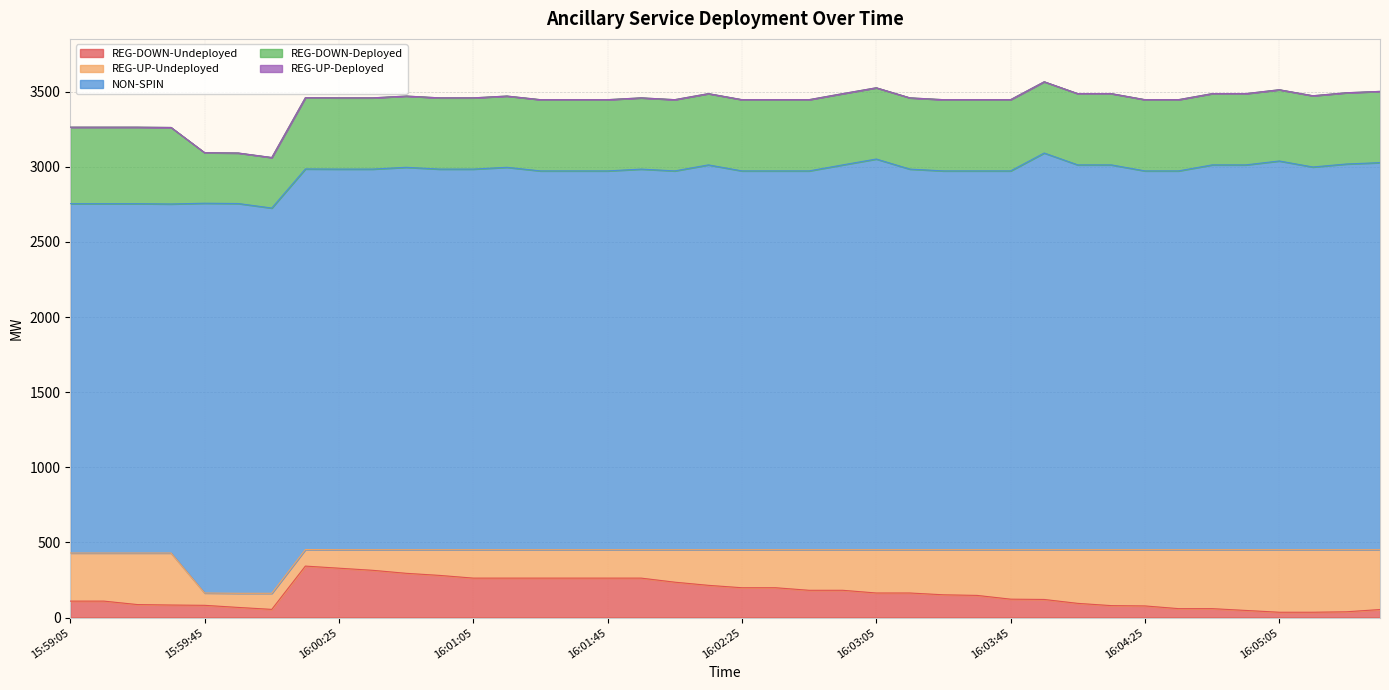

Reading left to right, extract all data points from this chart.

REG-DOWN-Undeployed: 15:59:05=110	15:59:13=110	15:59:25=87	15:59:33=84	15:59:45=82	15:59:53=68	16:00:05=55	16:00:13=343	16:00:25=329	16:00:33=315	16:00:45=295	16:00:53=281	16:01:05=263	16:01:13=263	16:01:25=263	16:01:33=263	16:01:45=263	16:01:53=263	16:02:05=236	16:02:13=215	16:02:25=199	16:02:33=199	16:02:45=182	16:02:53=182	16:03:05=164	16:03:13=164	16:03:25=152	16:03:33=148	16:03:45=123	16:03:53=121	16:04:05=95	16:04:13=80	16:04:25=78	16:04:33=60	16:04:45=60	16:04:53=48	16:05:05=36	16:05:13=36	16:05:25=39	16:05:33=54
REG-UP-Undeployed: 15:59:05=320	15:59:13=320	15:59:25=343	15:59:33=346	15:59:45=82	15:59:53=94	16:00:05=107	16:00:13=110	16:00:25=123	16:00:33=137	16:00:45=157	16:00:53=171	16:01:05=189	16:01:13=189	16:01:25=189	16:01:33=189	16:01:45=189	16:01:53=189	16:02:05=216	16:02:13=237	16:02:25=253	16:02:33=253	16:02:45=270	16:02:53=270	16:03:05=288	16:03:13=288	16:03:25=300	16:03:33=304	16:03:45=329	16:03:53=331	16:04:05=357	16:04:13=372	16:04:25=374	16:04:33=392	16:04:45=392	16:04:53=404	16:05:05=416	16:05:13=416	16:05:25=413	16:05:33=398
NON-SPIN: 15:59:05=2324	15:59:13=2324	15:59:25=2324	15:59:33=2322	15:59:45=2593	15:59:53=2593	16:00:05=2563	16:00:13=2532	16:00:25=2532	16:00:33=2532	16:00:45=2544	16:00:53=2532	16:01:05=2532	16:01:13=2544	16:01:25=2520	16:01:33=2520	16:01:45=2520	16:01:53=2532	16:02:05=2520	16:02:13=2560	16:02:25=2520	16:02:33=2520	16:02:45=2520	16:02:53=2560	16:03:05=2599	16:03:13=2532	16:03:25=2520	16:03:33=2520	16:03:45=2520	16:03:53=2639	16:04:05=2560	16:04:13=2560	16:04:25=2520	16:04:33=2520	16:04:45=2560	16:04:53=2560	16:05:05=2586	16:05:13=2546	16:05:25=2566	16:05:33=2575
REG-DOWN-Deployed: 15:59:05=509	15:59:13=509	15:59:25=509	15:59:33=509	15:59:45=336	15:59:53=336	16:00:05=336	16:00:13=474	16:00:25=474	16:00:33=474	16:00:45=474	16:00:53=474	16:01:05=474	16:01:13=474	16:01:25=474	16:01:33=474	16:01:45=474	16:01:53=474	16:02:05=474	16:02:13=474	16:02:25=474	16:02:33=474	16:02:45=474	16:02:53=474	16:03:05=474	16:03:13=474	16:03:25=474	16:03:33=474	16:03:45=474	16:03:53=474	16:04:05=474	16:04:13=474	16:04:25=474	16:04:33=474	16:04:45=474	16:04:53=474	16:05:05=474	16:05:13=474	16:05:25=474	16:05:33=474
REG-UP-Deployed: 15:59:05=0	15:59:13=0	15:59:25=0	15:59:33=0	15:59:45=0	15:59:53=0	16:00:05=0	16:00:13=0	16:00:25=0	16:00:33=0	16:00:45=0	16:00:53=0	16:01:05=0	16:01:13=0	16:01:25=0	16:01:33=0	16:01:45=0	16:01:53=0	16:02:05=0	16:02:13=0	16:02:25=0	16:02:33=0	16:02:45=0	16:02:53=0	16:03:05=0	16:03:13=0	16:03:25=0	16:03:33=0	16:03:45=0	16:03:53=0	16:04:05=0	16:04:13=0	16:04:25=0	16:04:33=0	16:04:45=0	16:04:53=0	16:05:05=0	16:05:13=0	16:05:25=0	16:05:33=0